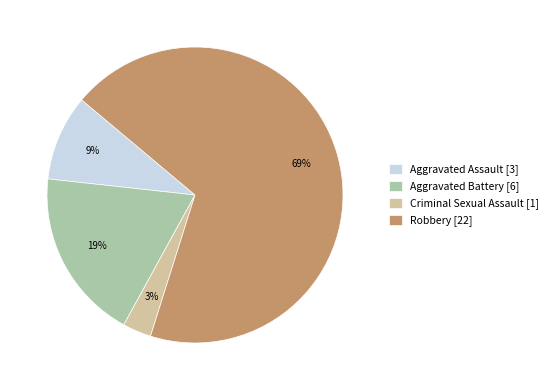

Count the number of slices in the pie.

4